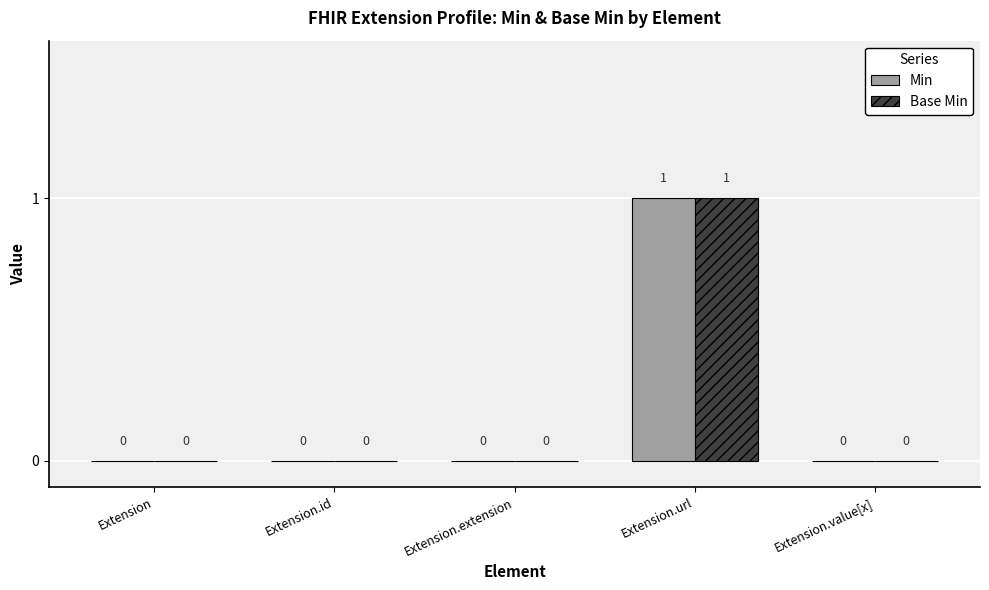

Reading left to right, what are all the values shown in this chart?

Min: Extension=0	Extension.id=0	Extension.extension=0	Extension.url=1	Extension.value[x]=0
Base Min: Extension=0	Extension.id=0	Extension.extension=0	Extension.url=1	Extension.value[x]=0